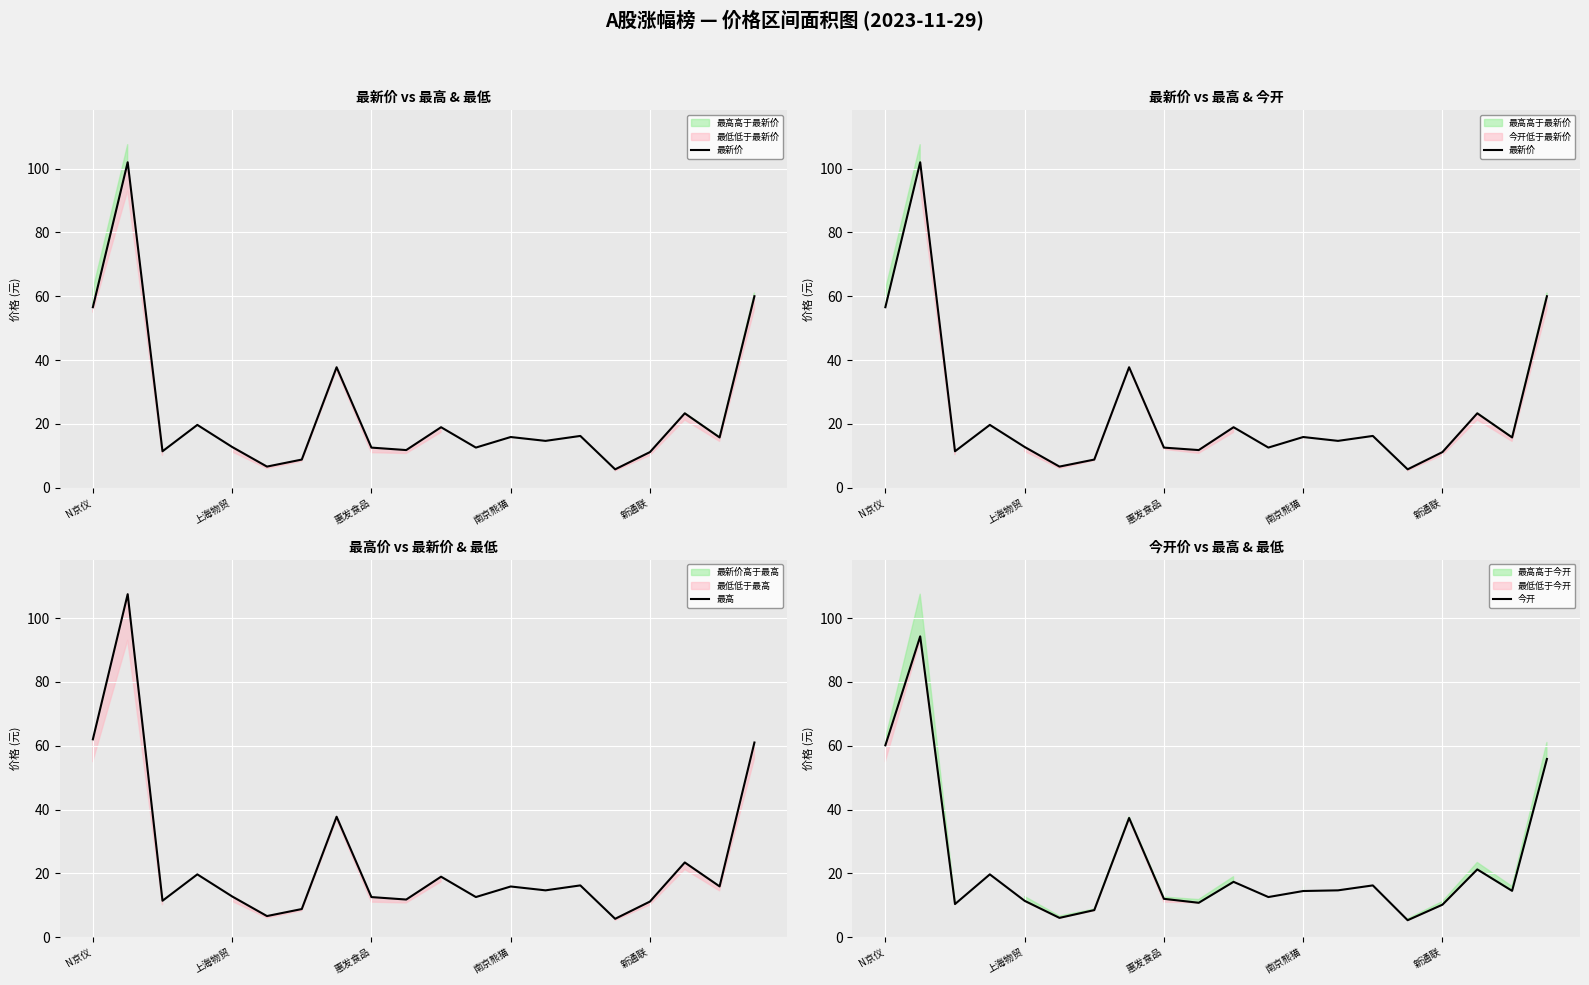

What is the highest value of the 最高 series?

107.5